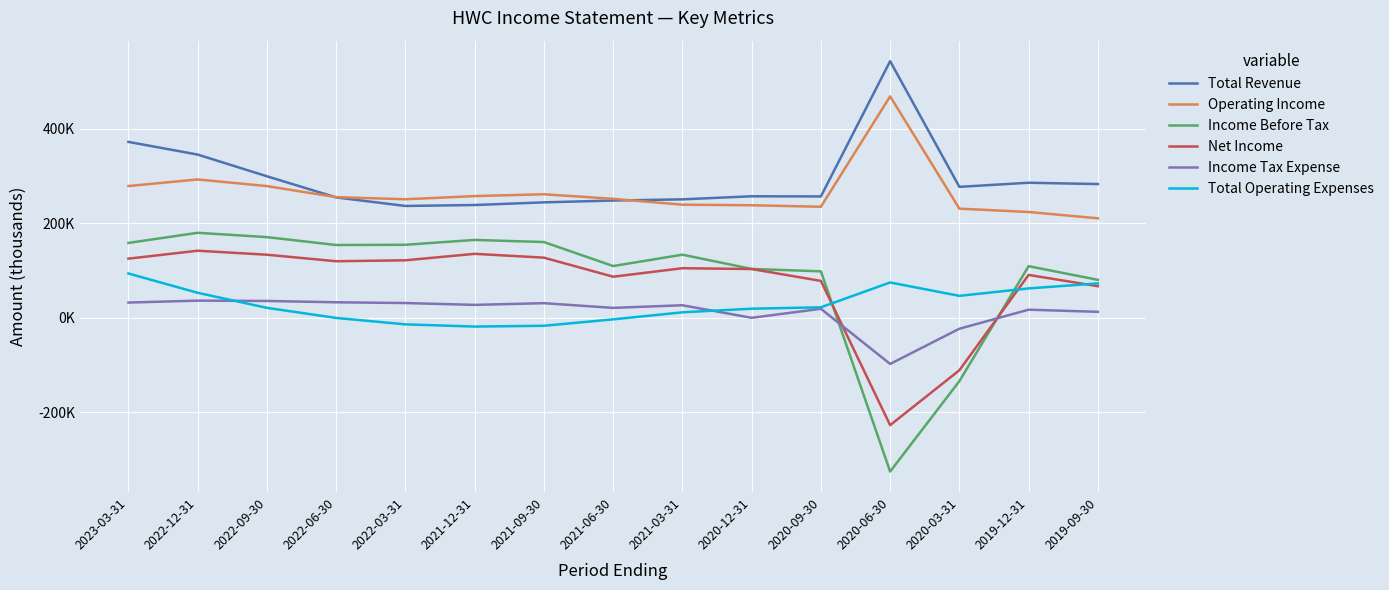

True or false: Total Operating Expenses and Operating Income cross at least once.

False